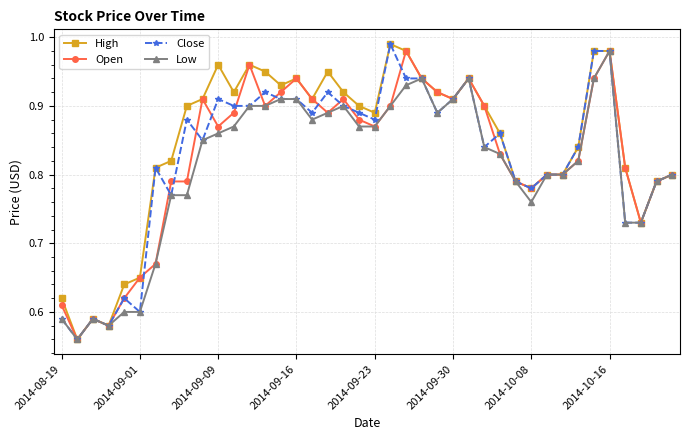

True or false: Low has more than 2 points higher than both neighbors.

True